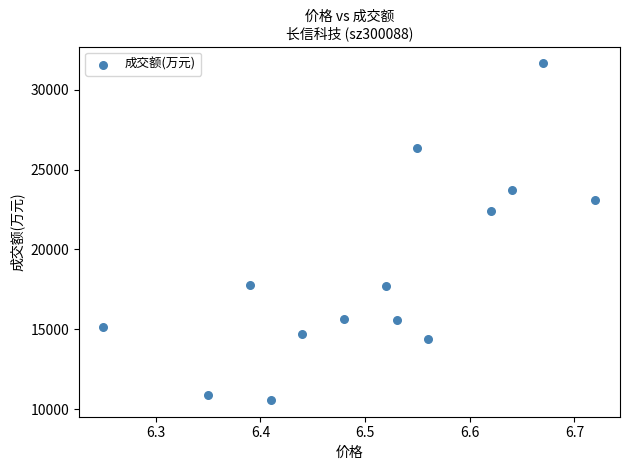

What Y value in the scatter plot is closest to 21119?

22421